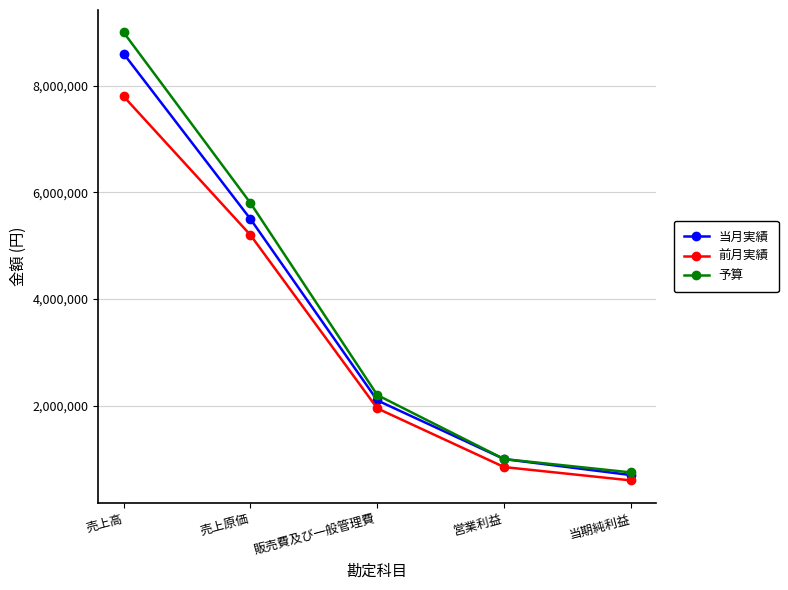

List the series in order of their peak value, lowest first.

前月実績, 当月実績, 予算